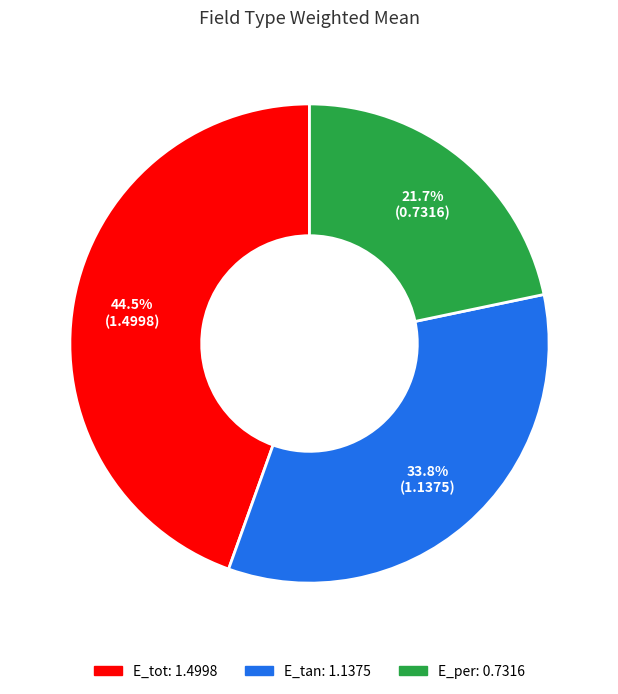

Which category has the biggest portion of the pie?

E_tot